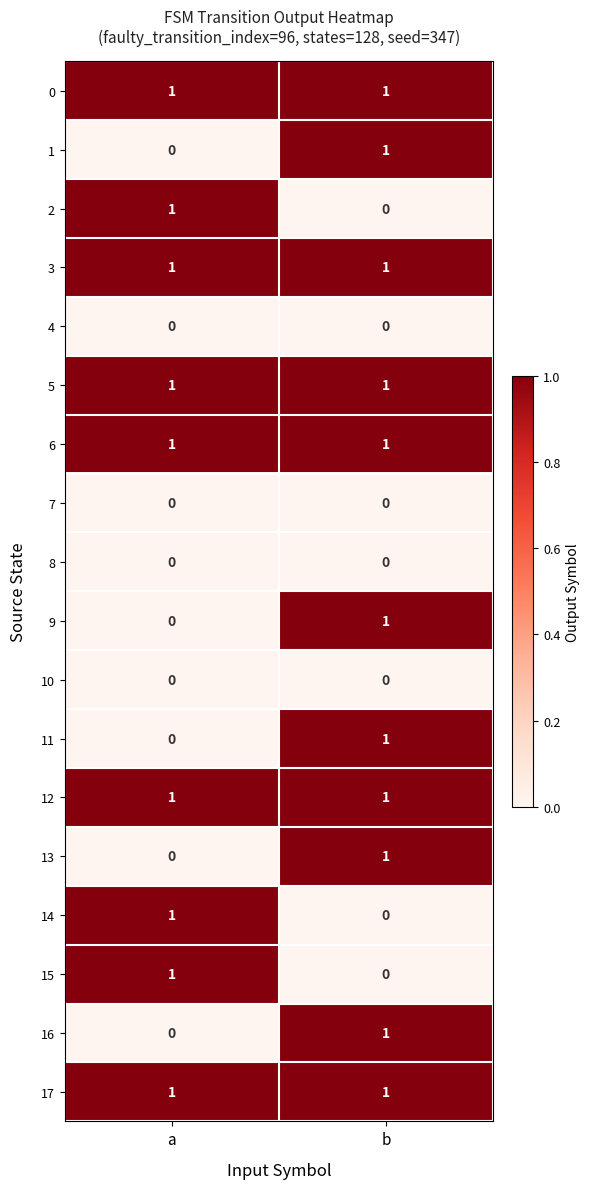

Rank the categories by 15 value from highest to lowest.

a, b